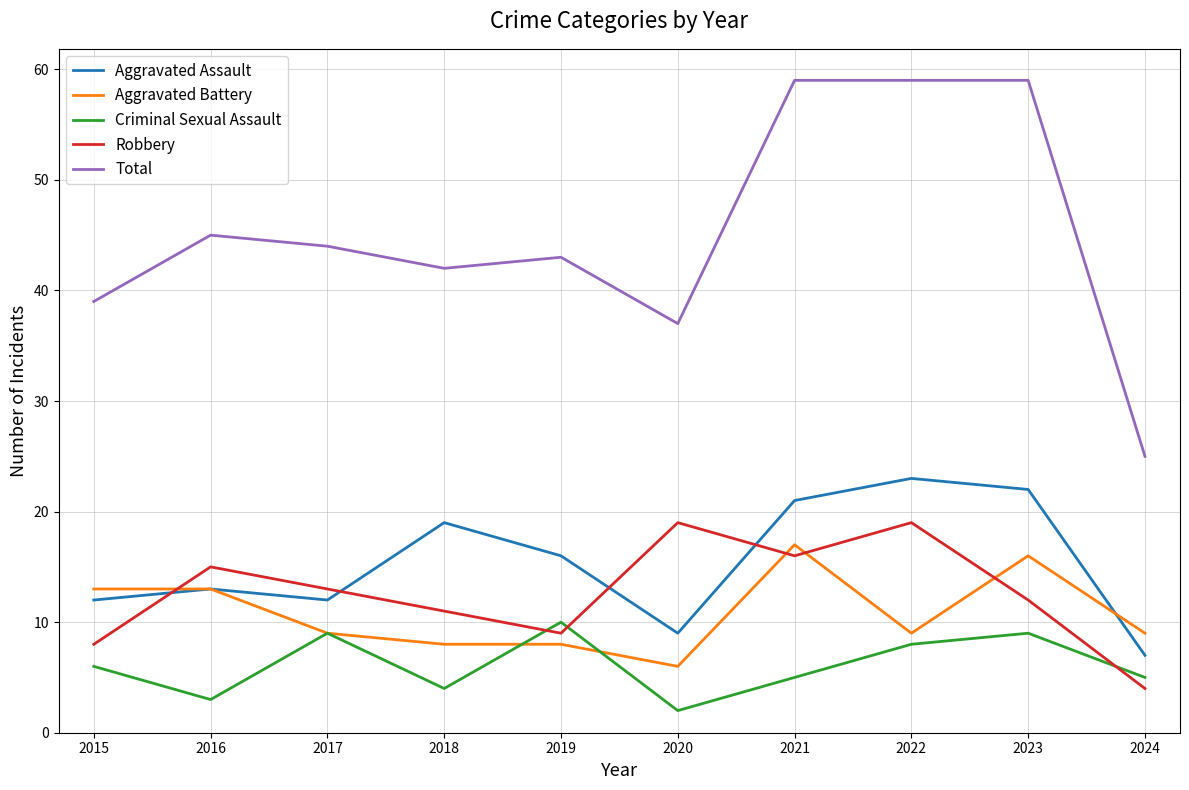

What is the difference between the highest and lowest values at 2019?

35